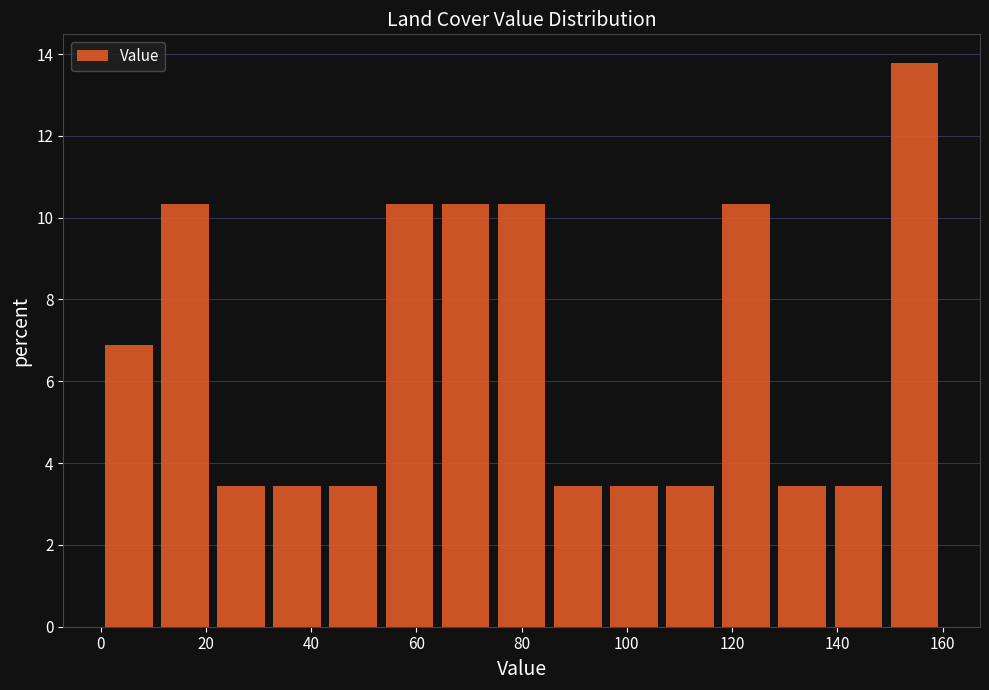

Reading left to right, transcribe this chart: for each bar, give the range it covers on the x-axis and its height. Neither the bar edges nor the heights are printed on the chart, so give them approximately, as read against the axes.

0 to 10: 6.8
10 to 22: 10.4
22 to 32: 3.4
32 to 42: 3.4
42 to 54: 3.4
54 to 64: 10.4
64 to 74: 10.4
74 to 86: 10.4
86 to 96: 3.4
96 to 106: 3.4
106 to 118: 3.4
118 to 128: 10.4
128 to 138: 3.4
138 to 150: 3.4
150 to 160: 13.8